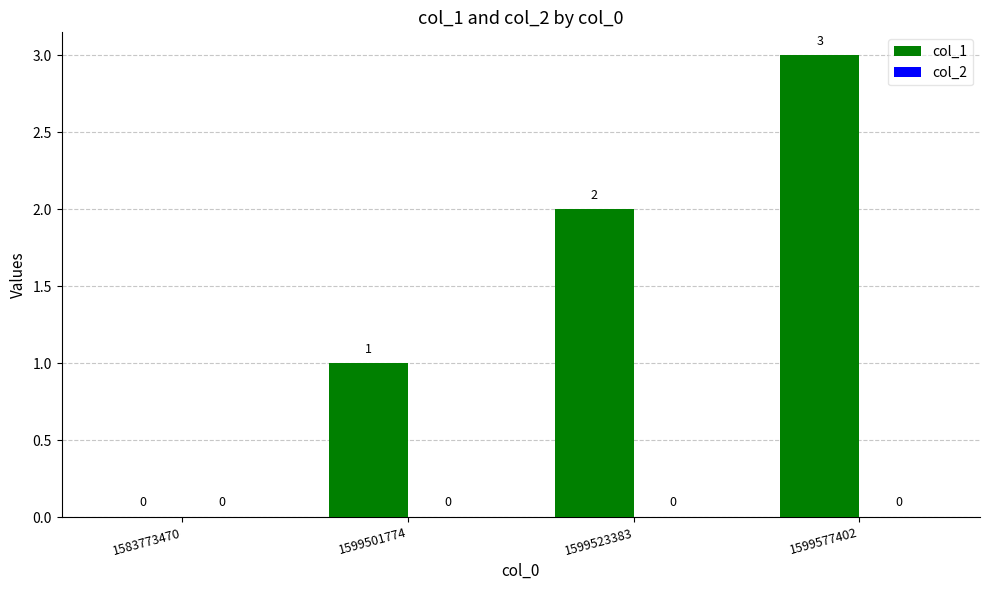

What is the sum of the values at 1599501774 and 1599523383?

3